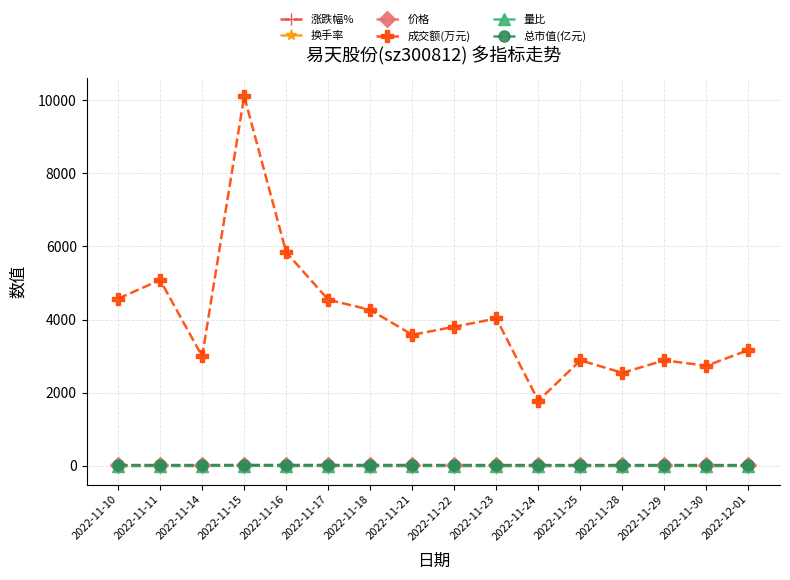

Which series has the largest range (max minus min)?

成交额(万元)